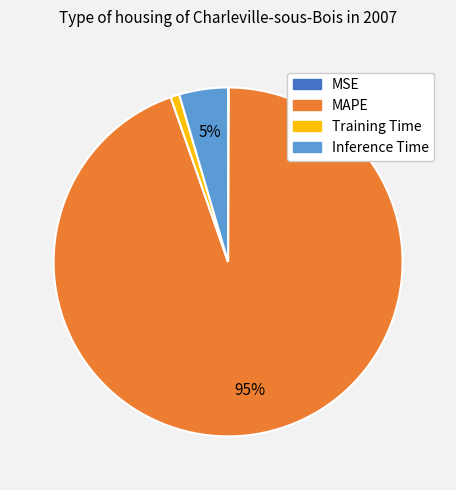

True or false: MAPE accounts for 99% of the total.

False